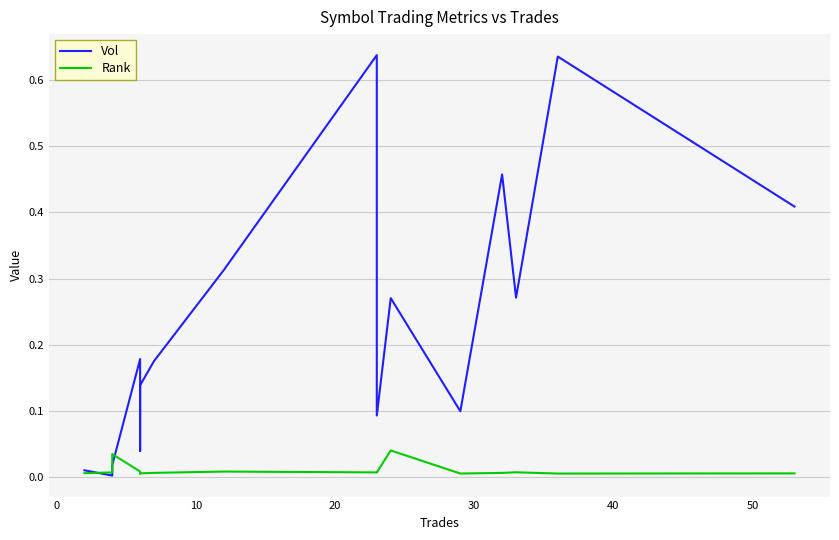

How many distinct data groups are displayed?

2